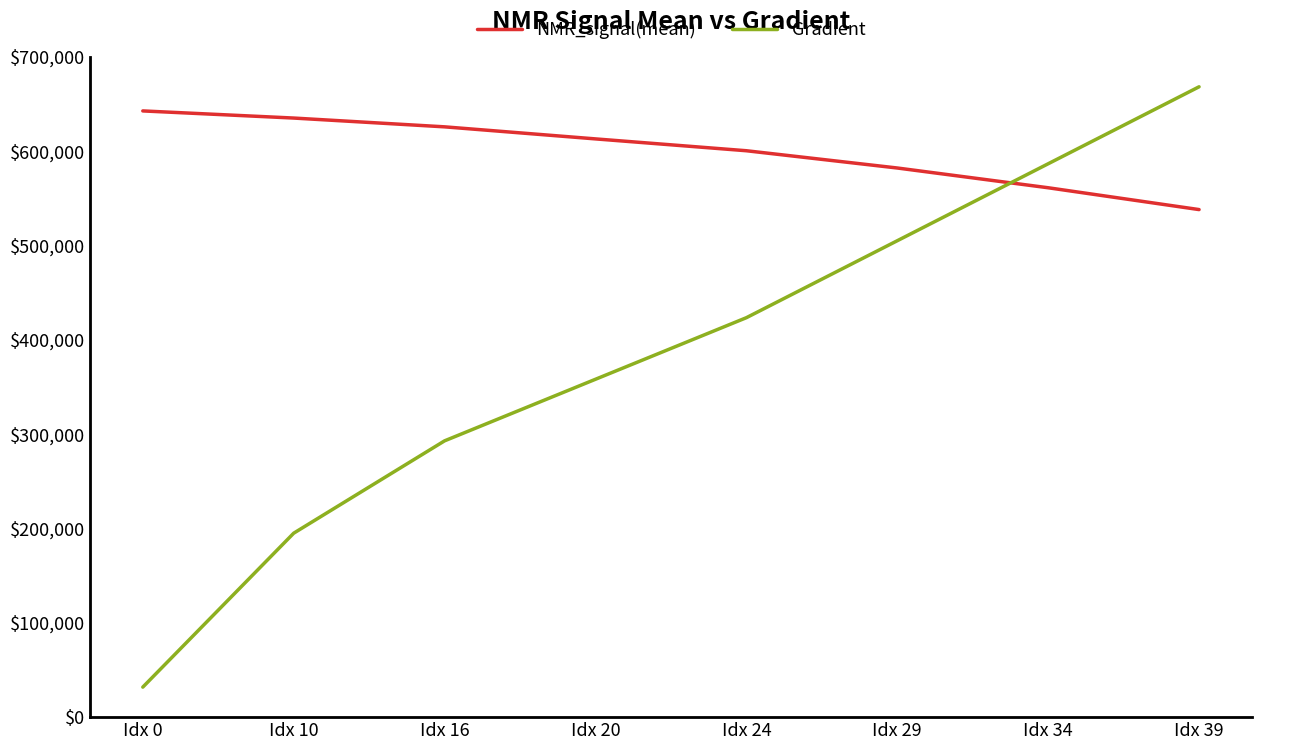

What is the sum of the NMR_signal(mean) values at Idx 16 and Idx 34?

1186885.0